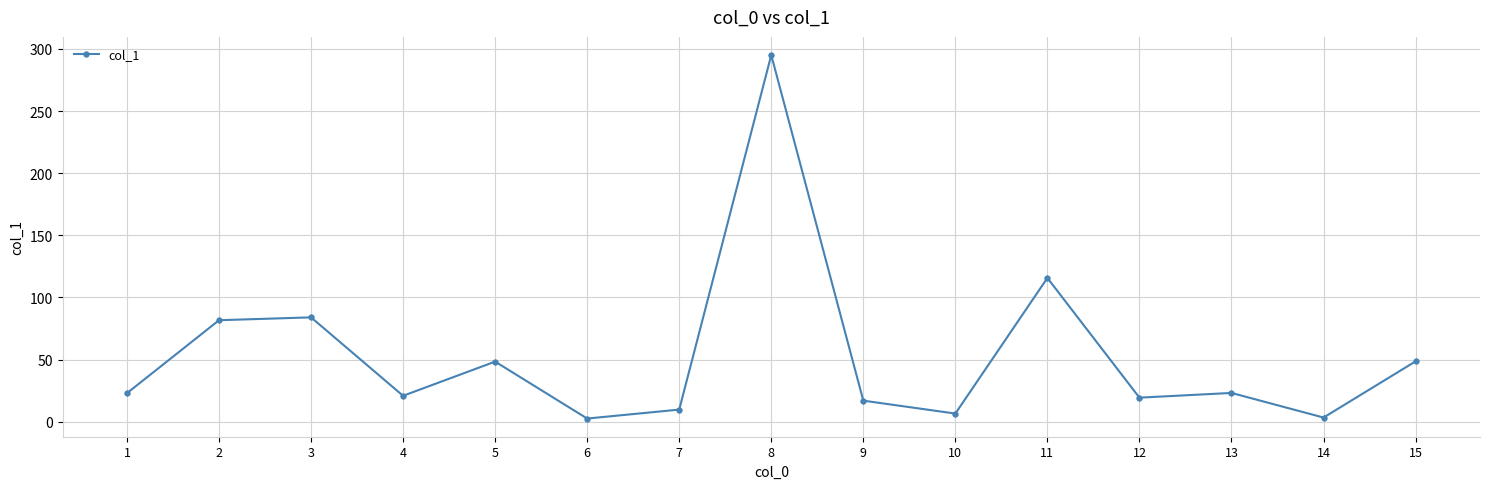

What is the smallest value displayed?

2.6